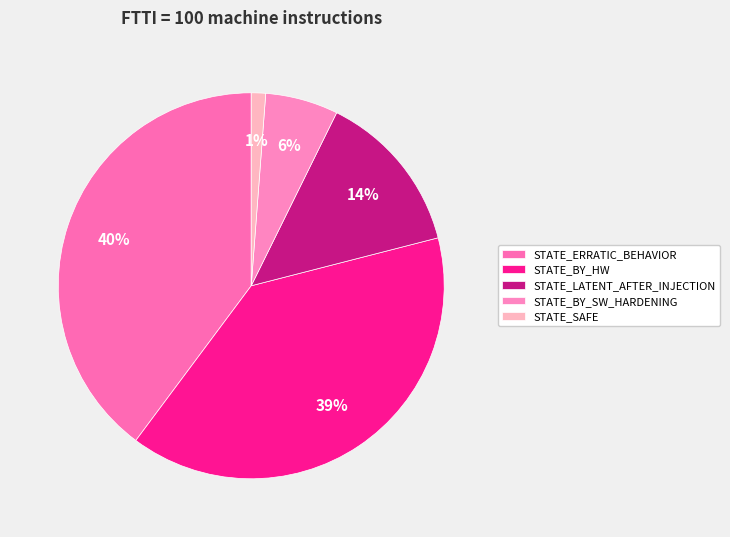

Is it true that STATE_BY_HW is 39% of the pie?

True